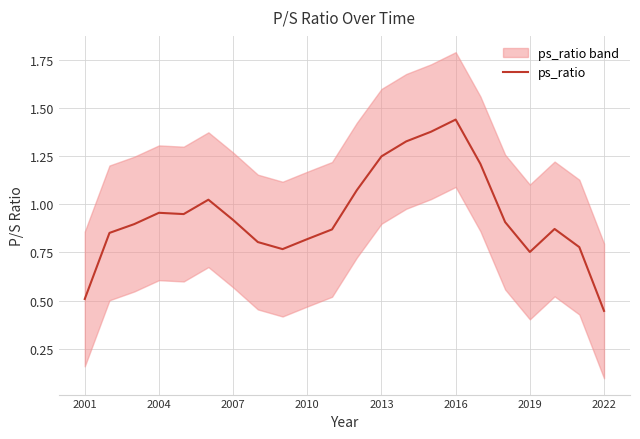

At which label is ps_ratio closest to 0?

2022